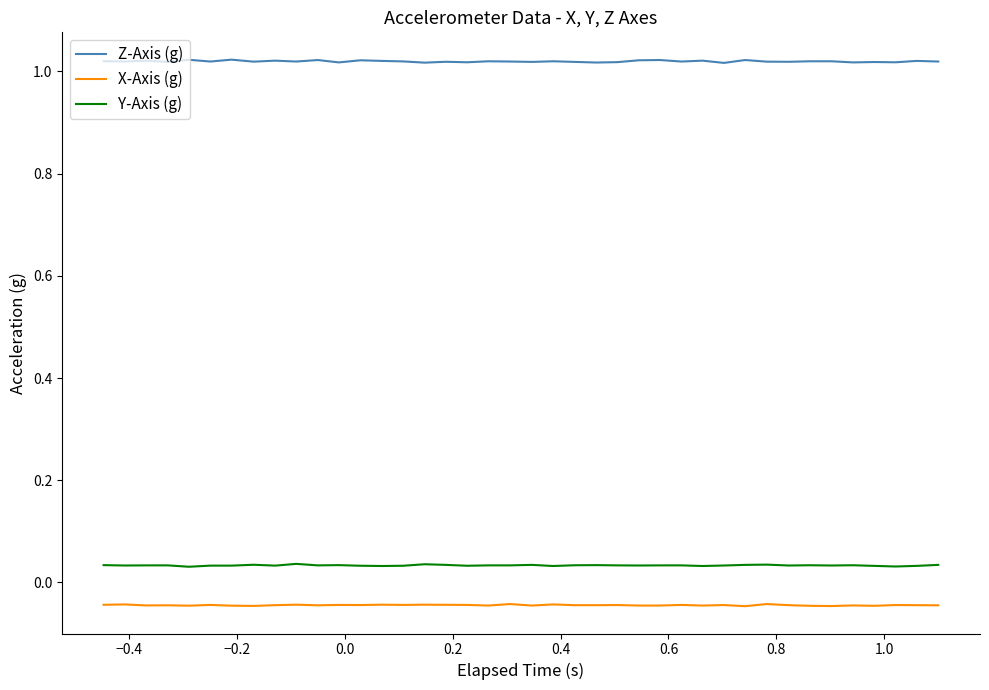

List the series in order of their peak value, highest first.

Z-Axis (g), Y-Axis (g), X-Axis (g)